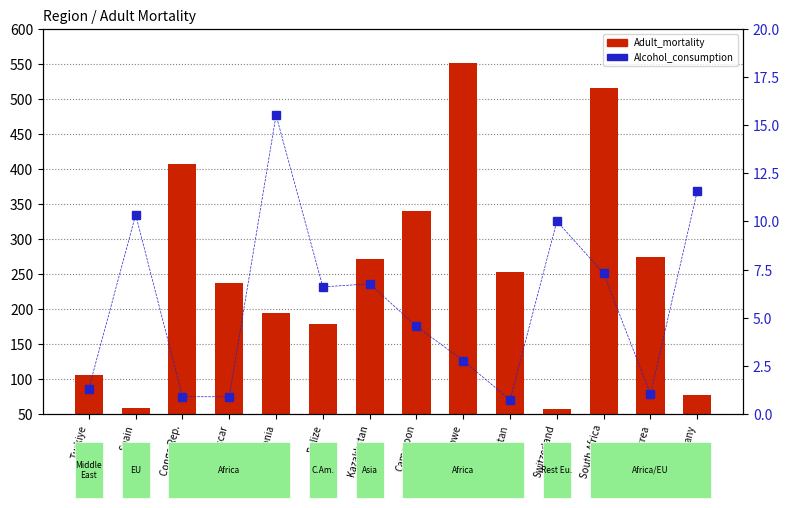

What is the total value across all series at Germany?

89.2